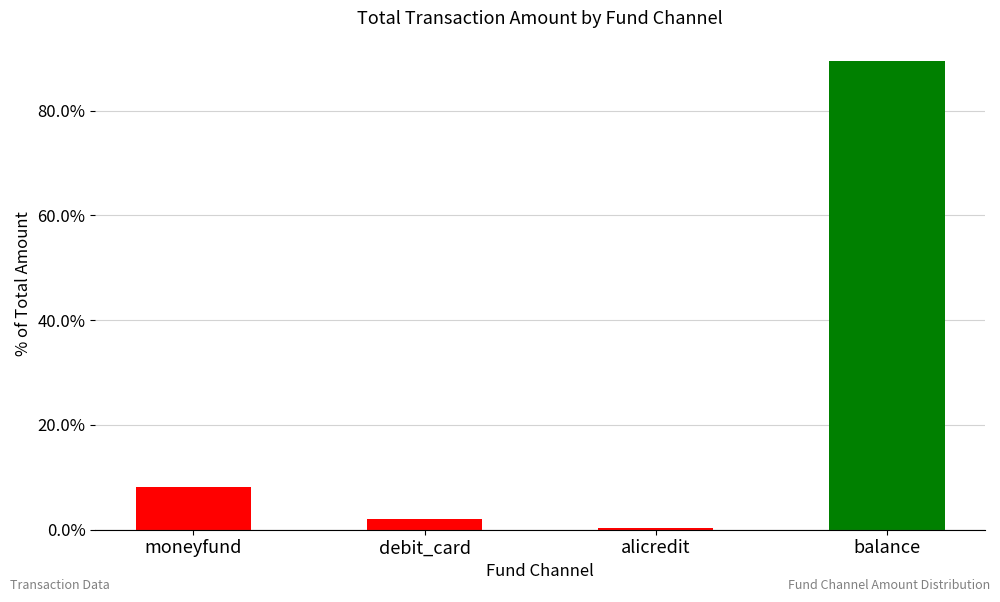

What position from the right is debit_card?

3